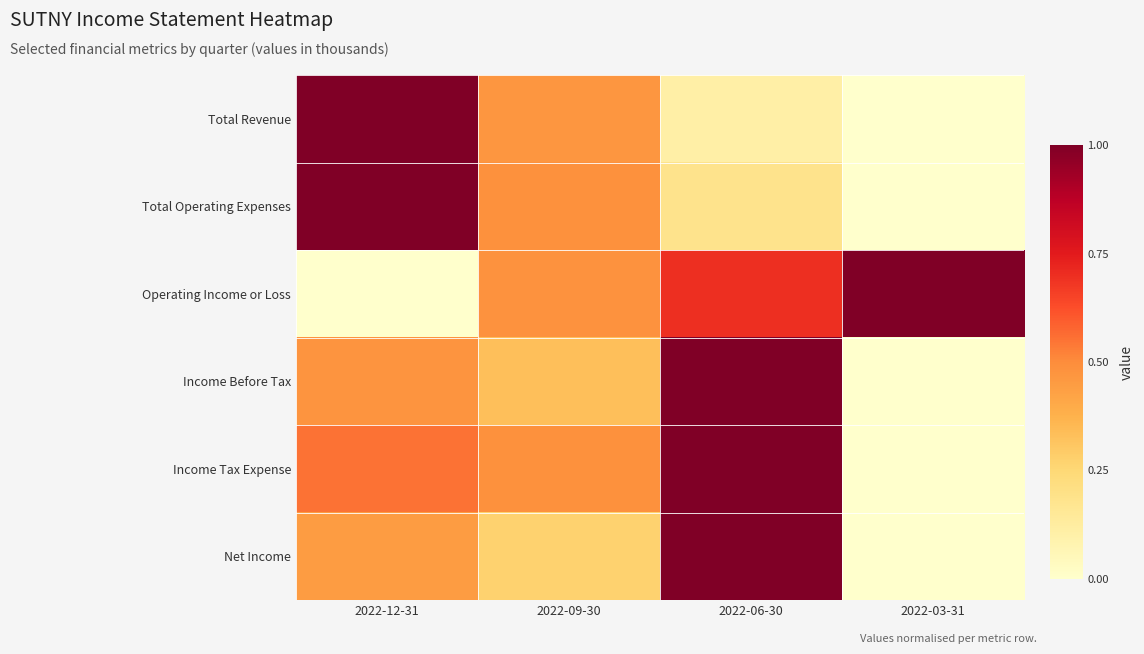

Count the number of categories in the chart.

4